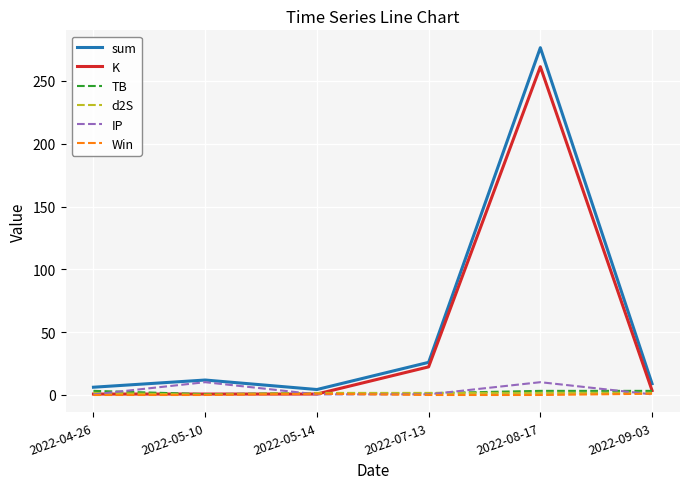

What is the maximum value shown in the chart?

276.5